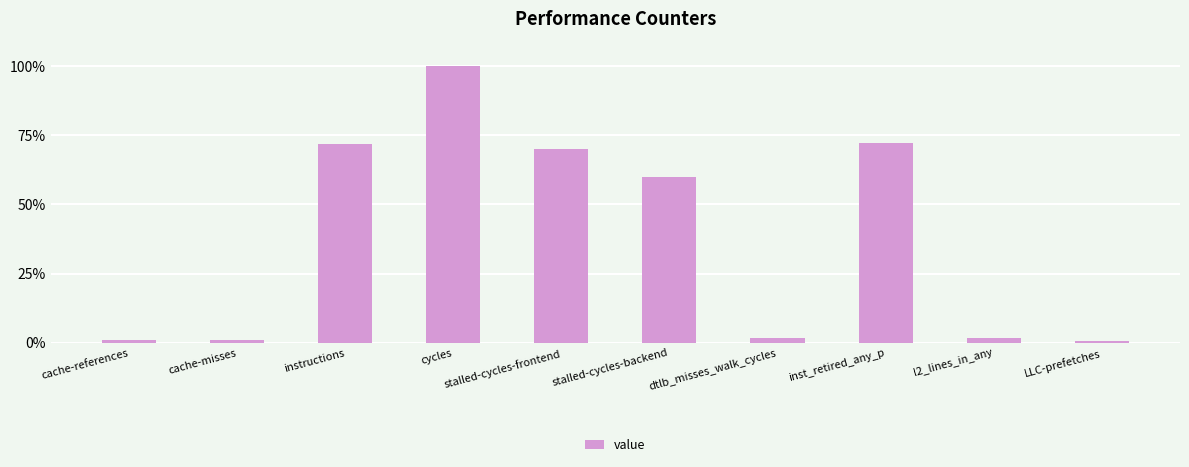

Between cycles and LLC-prefetches, which is larger?

cycles